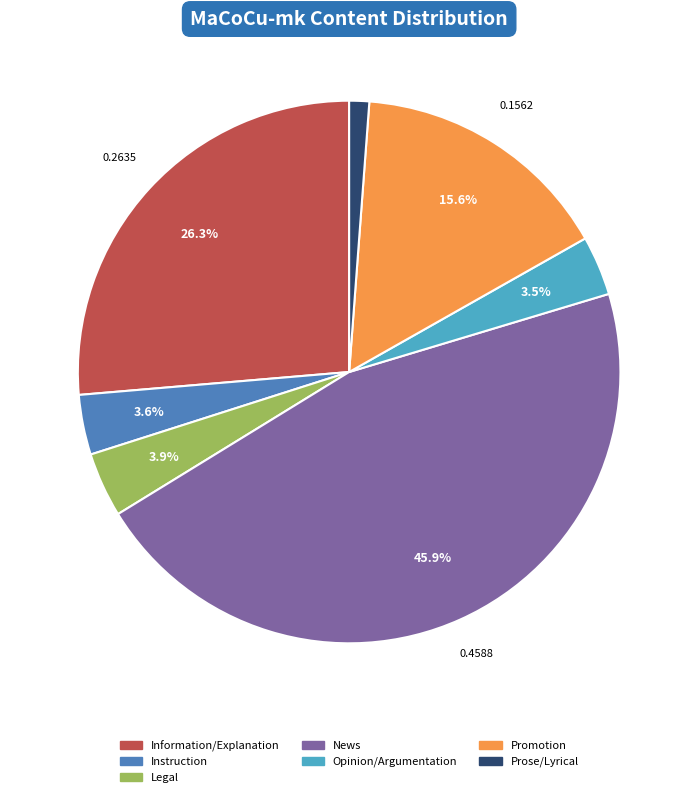

Is there a majority slice in this chart?

No